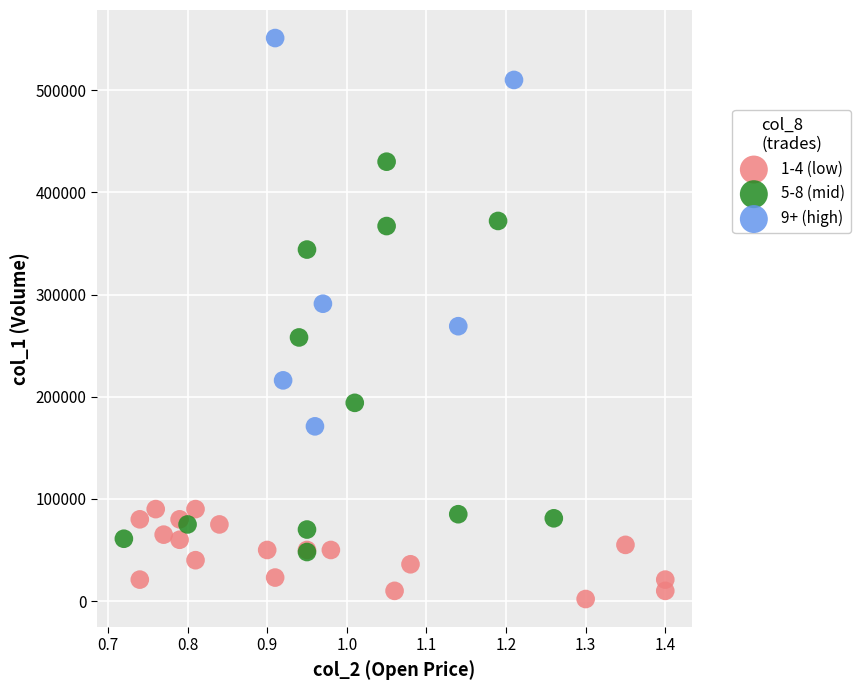

Which series contains the highest Y value?

9+ (high)